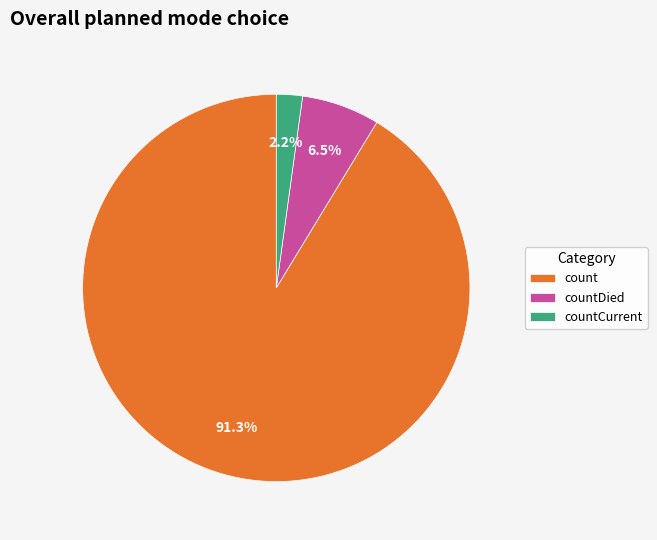

Which has a higher value, count or countCurrent?

count